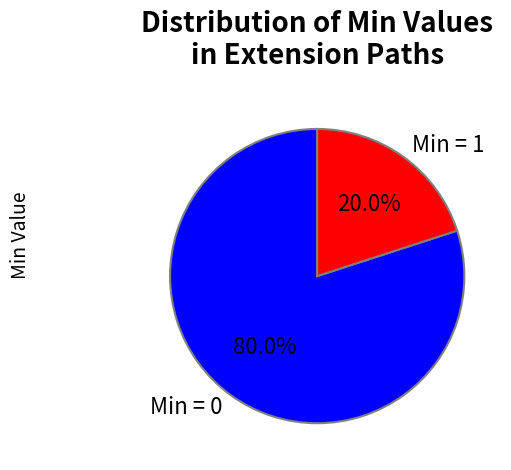

What is the largest slice in the pie chart?

Min = 0